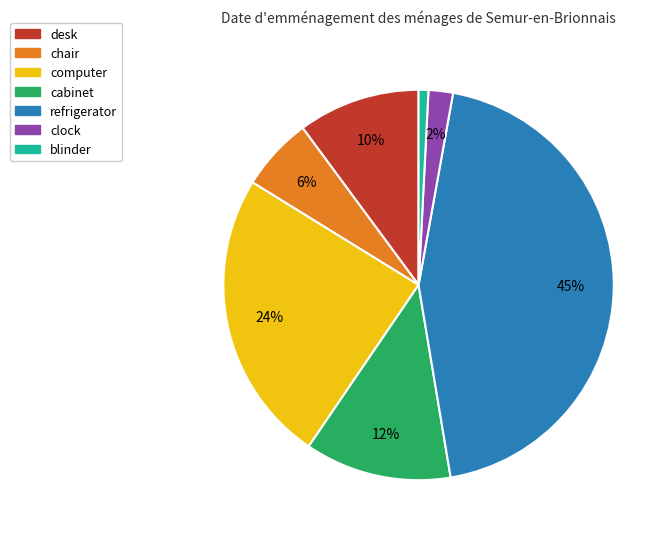

Between refrigerator and clock, which is larger?

refrigerator